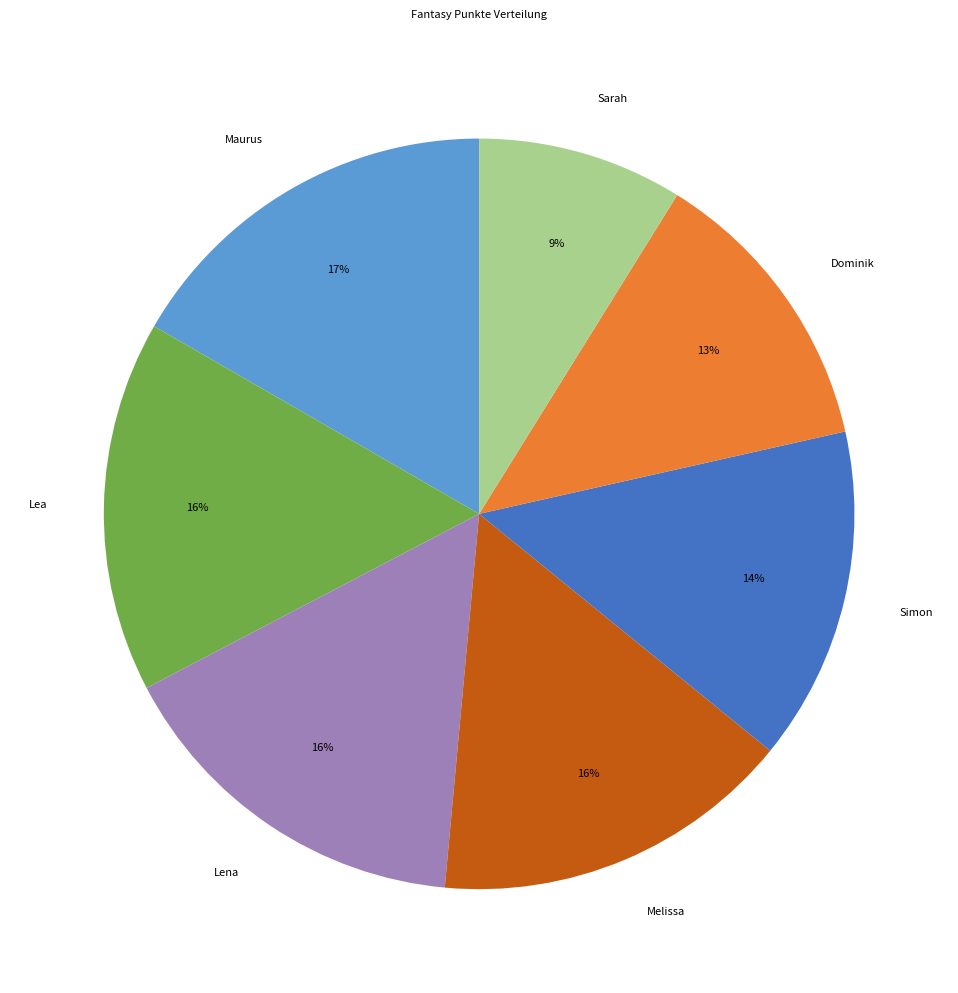

Is the sum of Lena and Lea greater than half?

No